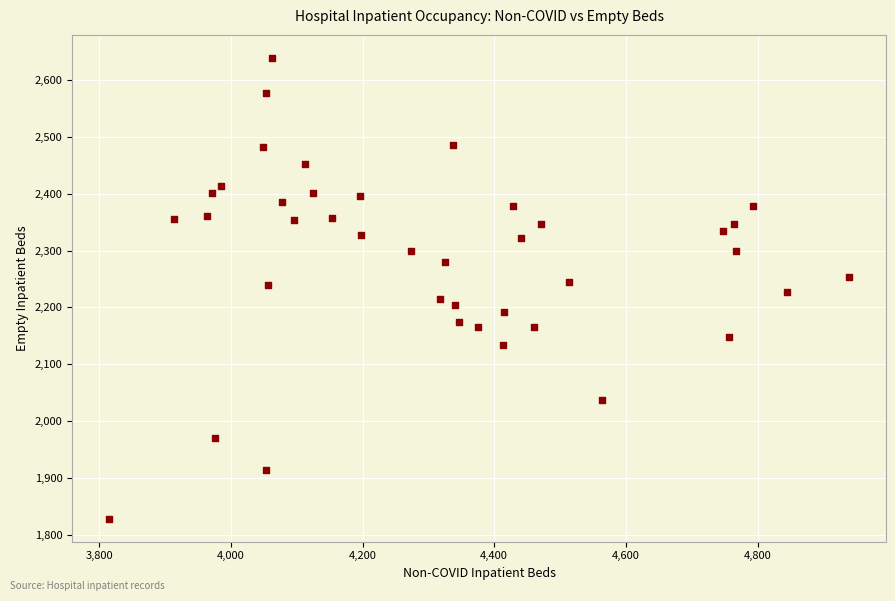

What is the range of X values (max minus min)?

1124